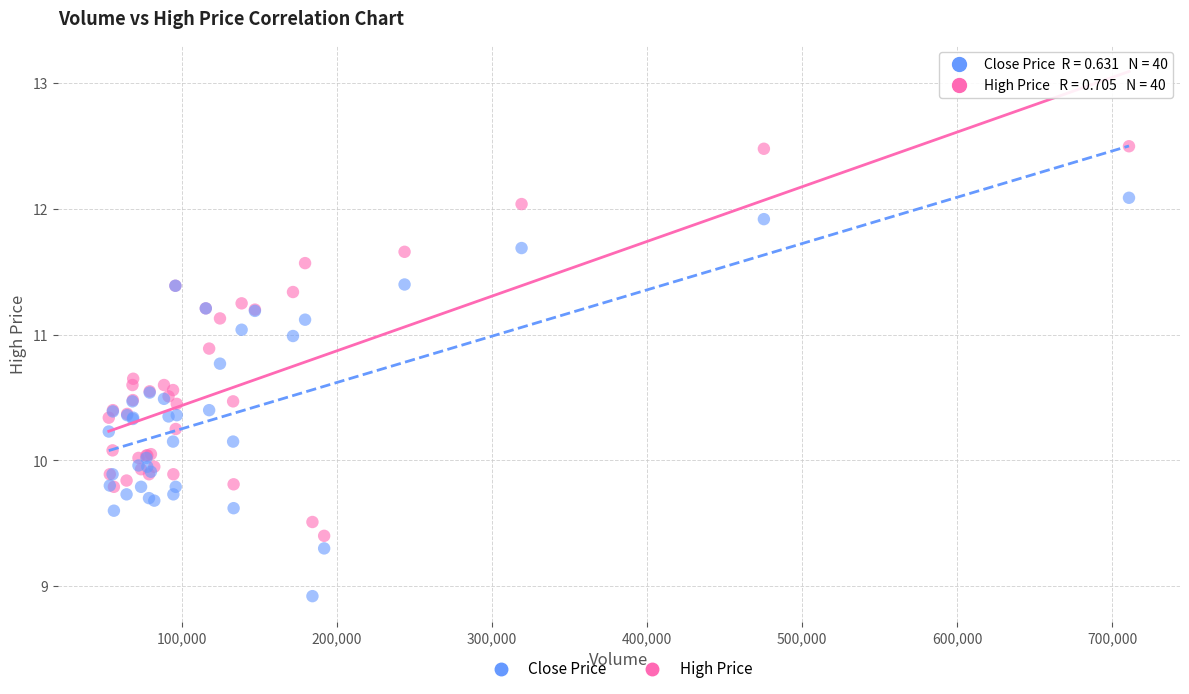

What are all the series names shown in the legend?

Close Price, High Price